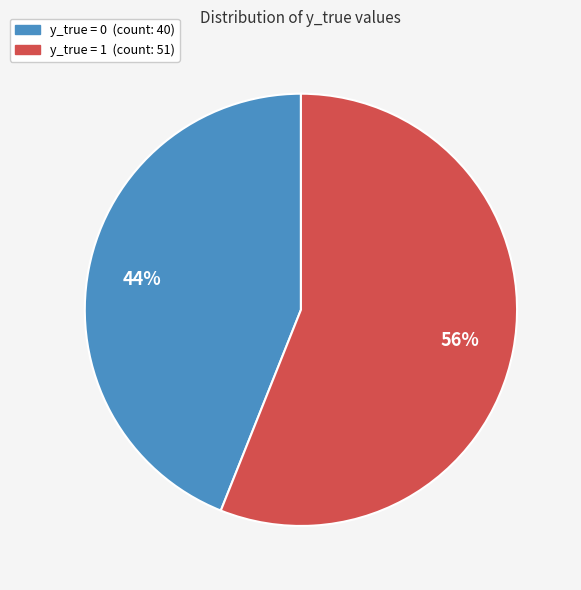

Combined, do y_true = 0 and y_true = 1 account for over 50%?

Yes